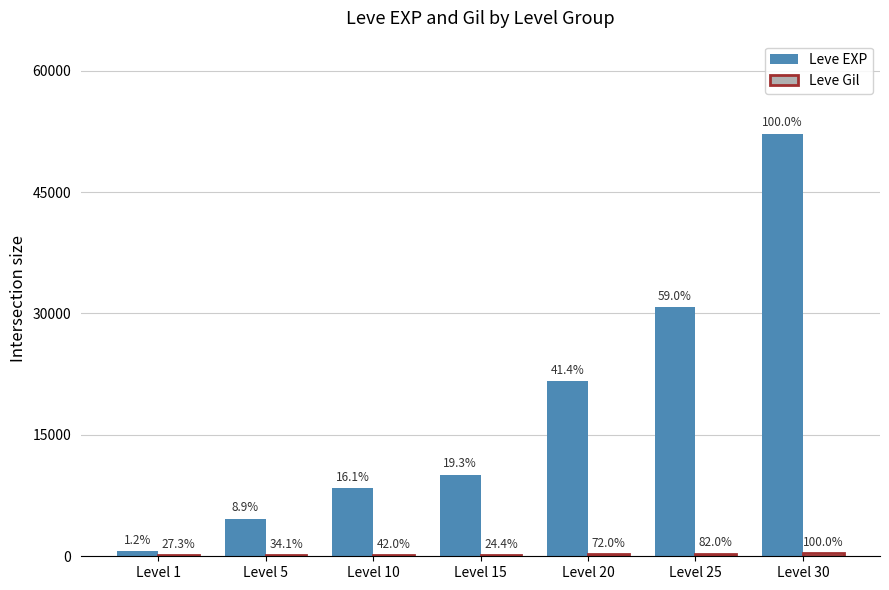

Is the value of Leve Gil at Level 15 greater than the value of Leve EXP at Level 30?

No